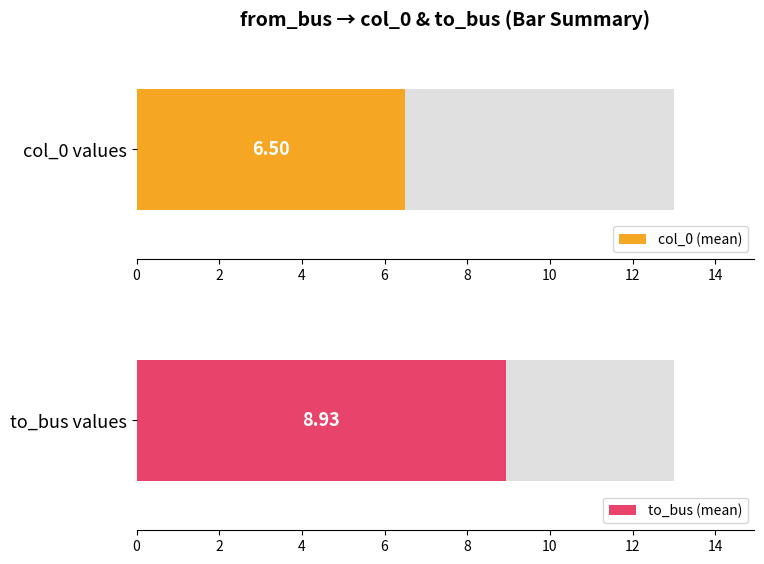

What are all the series names shown in the legend?

col_0, to_bus